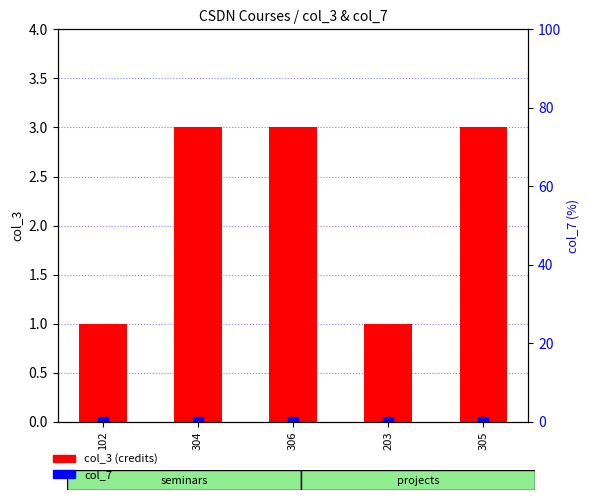

True or false: col_3 has a value of 1 at 203.

True